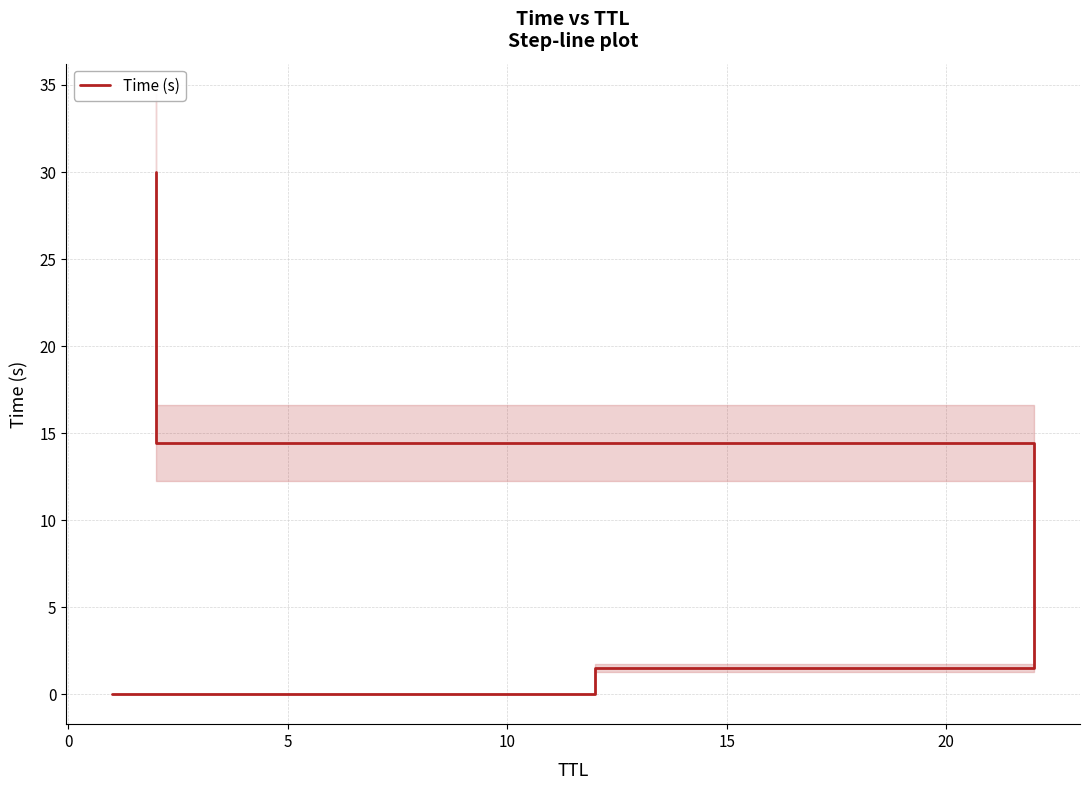

What is the difference between the maximum and minimum values?

30.0